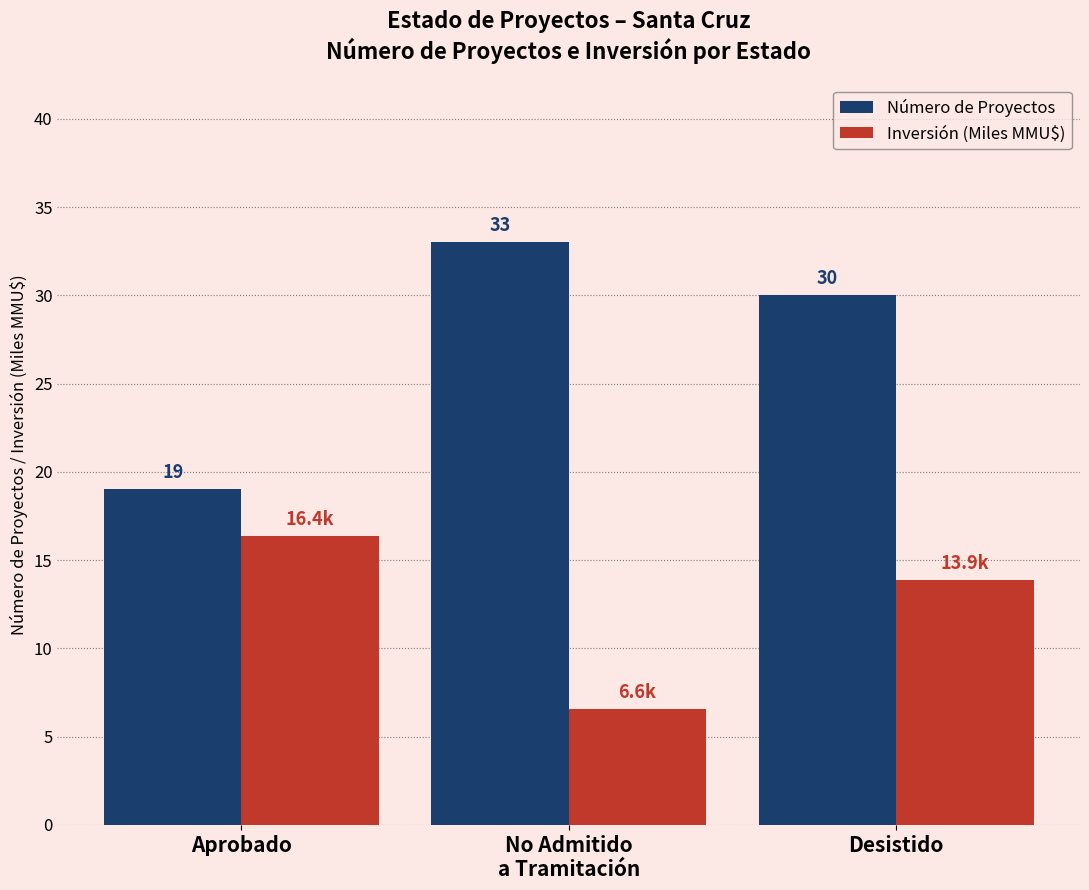

What is the sum of all Número de Proyectos values?

82.0